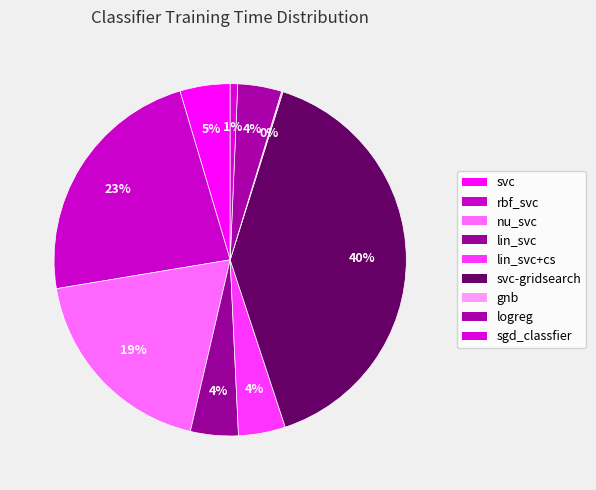

How many slices are in this pie chart?

9